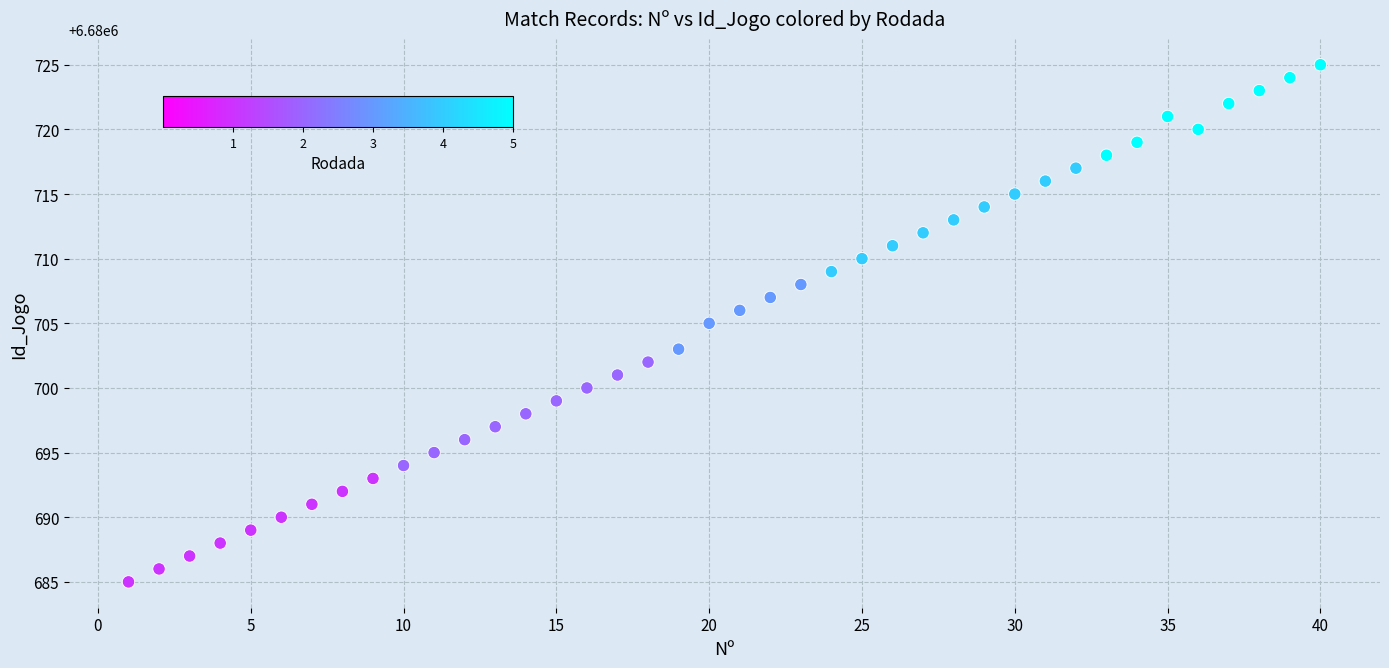

What is the range of X values (max minus min)?

39